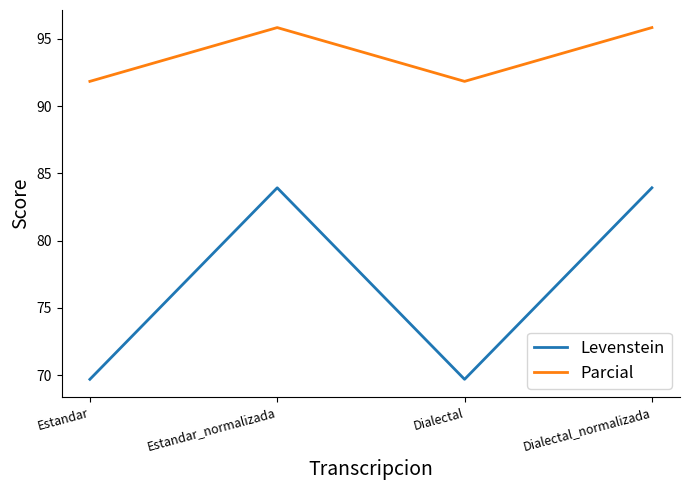

At which category does Parcial reach its first local valley?

Dialectal